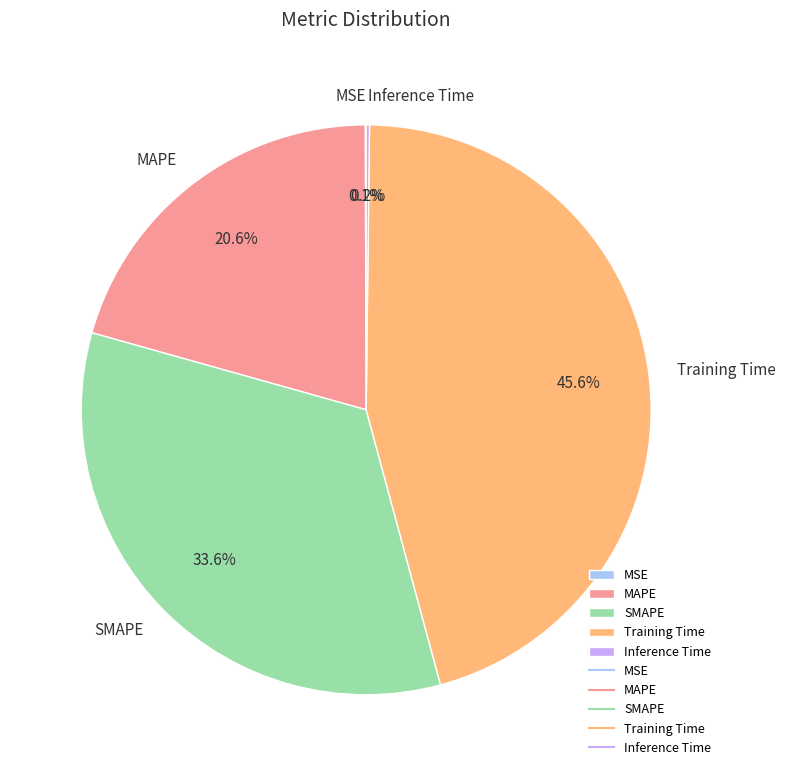

The Training Time slice represents 46% of the pie. True or false?

True